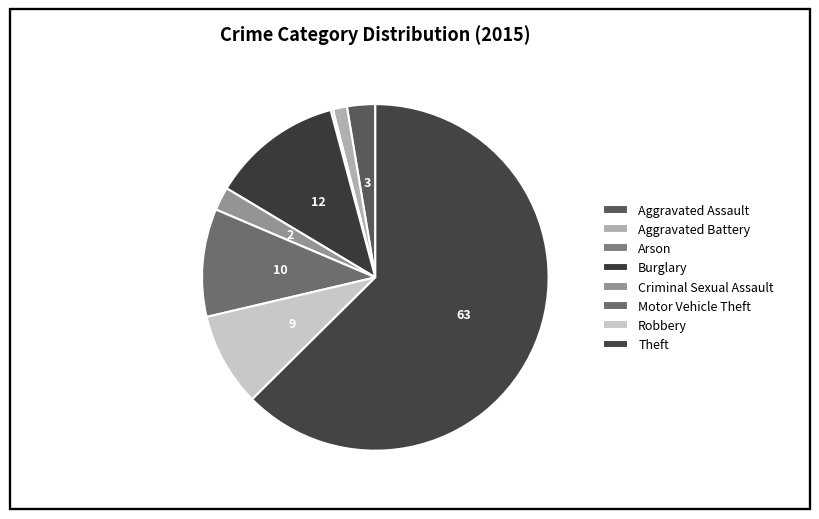

Does Theft represent more than half of the total?

Yes